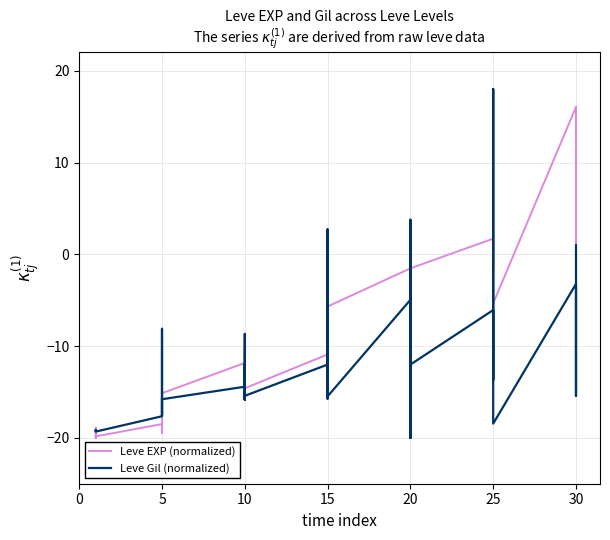

How many distinct data groups are displayed?

2